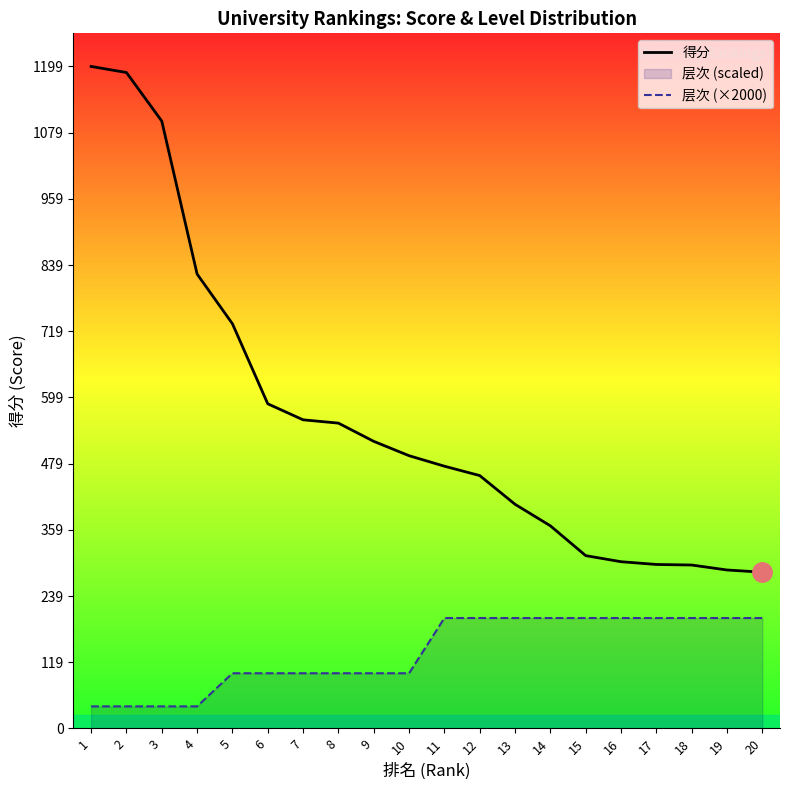

What is the lowest value of the 层次 (×2000) series?

40